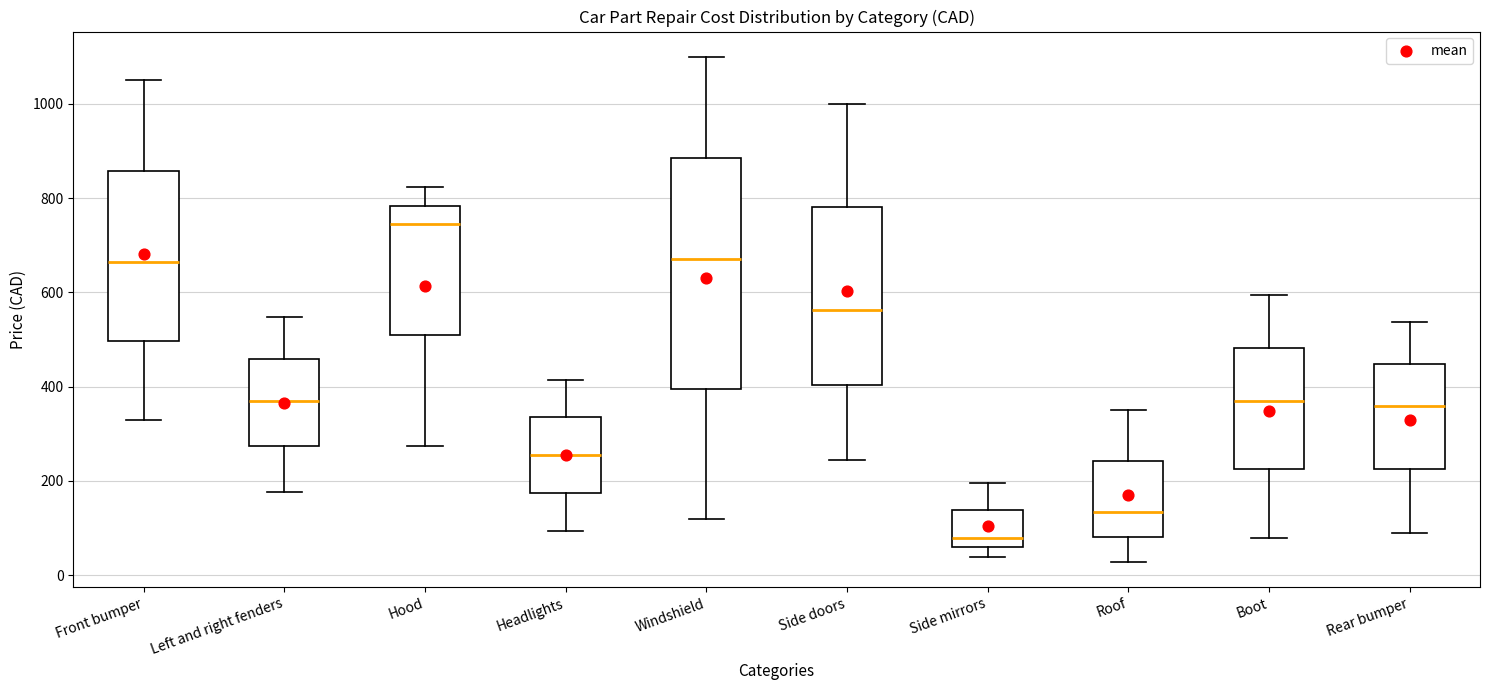

Reading left to right, read every box against the y-axis: the position of its median line, the range the box covers, and the ends of its whiskers. The values are not printed on the chart, so give them approximately, as read against the axis.

Front bumper: median 660, box 500 to 860, whiskers 340 to 1060
Left and right fenders: median 380, box 280 to 460, whiskers 180 to 540
Hood: median 740, box 520 to 780, whiskers 280 to 820
Headlights: median 260, box 180 to 340, whiskers 100 to 420
Windshield: median 680, box 400 to 880, whiskers 120 to 1100
Side doors: median 560, box 400 to 780, whiskers 240 to 1000
Side mirrors: median 80, box 60 to 140, whiskers 40 to 200
Roof: median 140, box 80 to 240, whiskers 20 to 360
Boot: median 380, box 220 to 480, whiskers 80 to 600
Rear bumper: median 360, box 220 to 440, whiskers 100 to 540